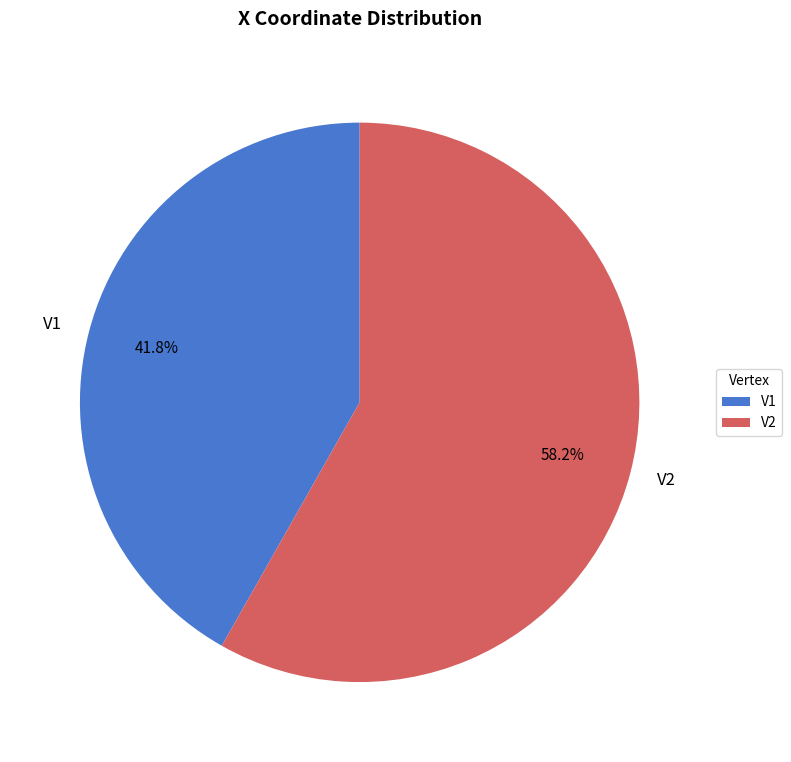

What is the smallest slice in the pie chart?

V1